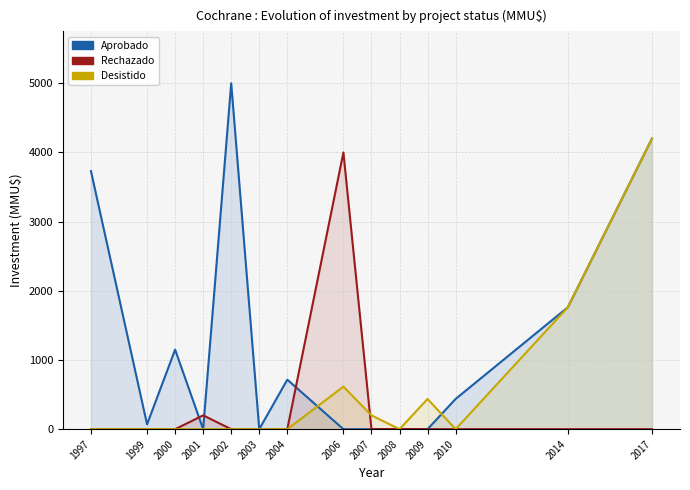

Which category has the lowest value across all series?

2001